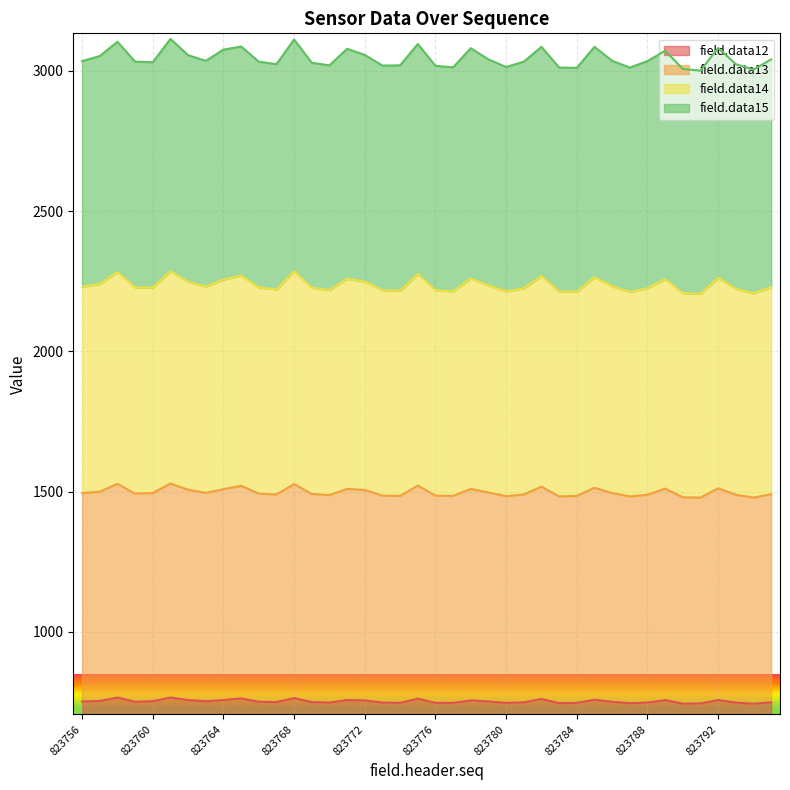

At which label does field.data13 first exceed 2229?

823756